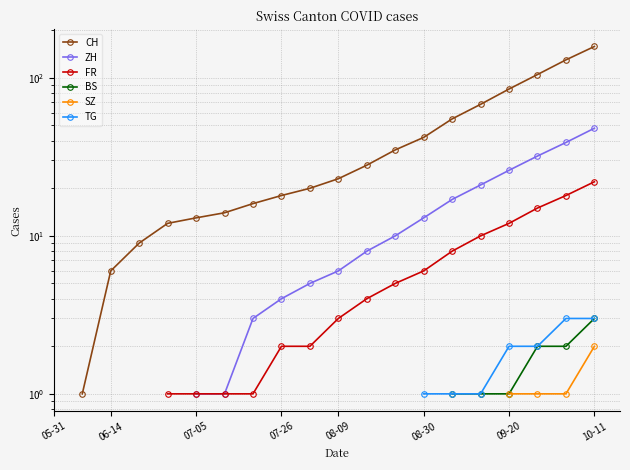

What are all the series names shown in the legend?

CH, ZH, FR, BS, SZ, TG